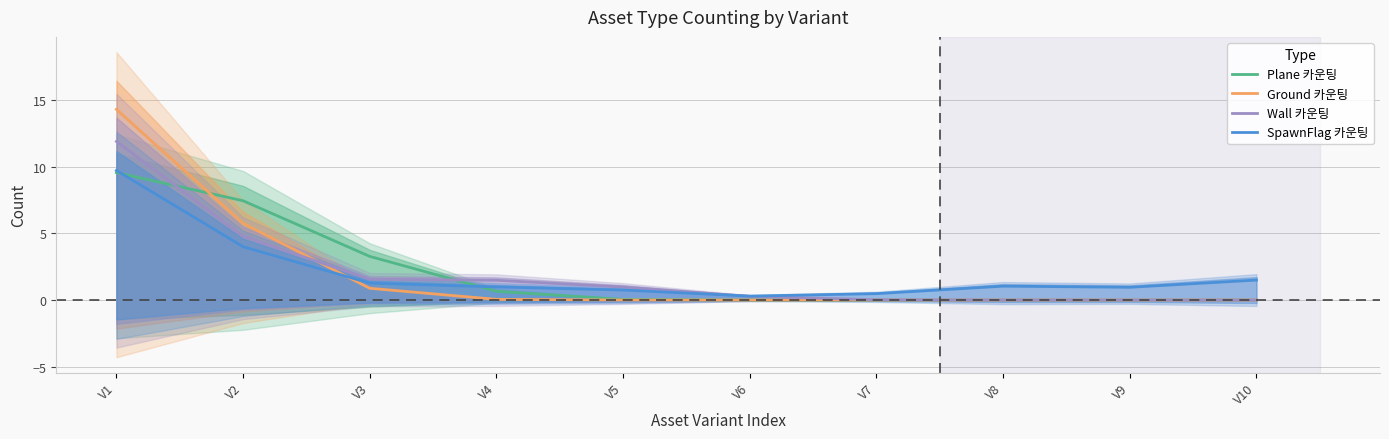

What is the sum of the Wall 카운팅 values at V3 and V10?

1.6